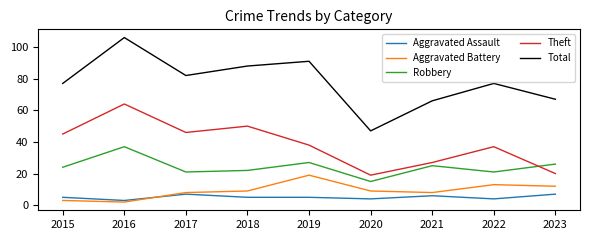

The Theft series shows 53 at 2022. True or false?

False